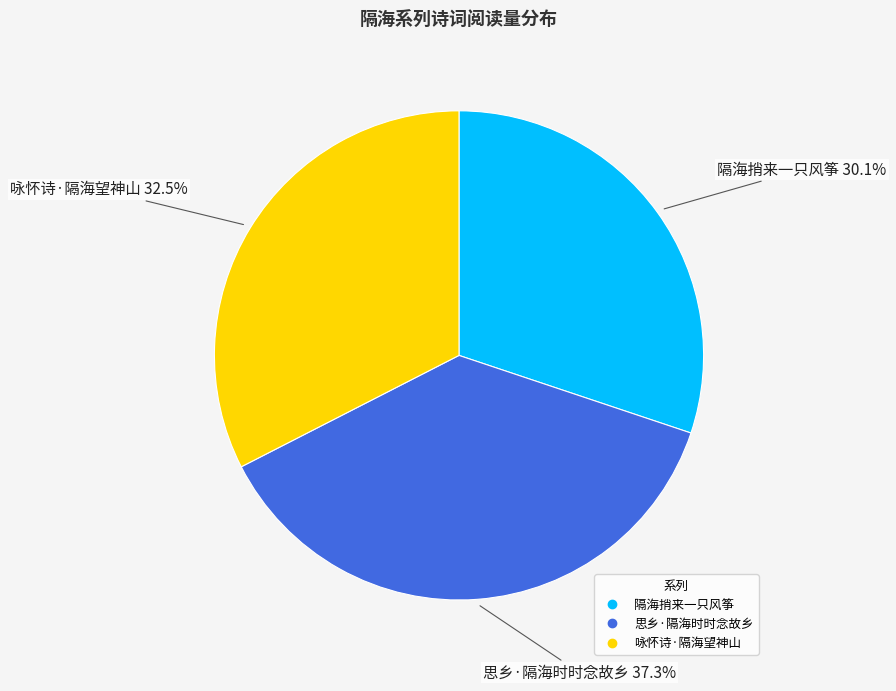

Which slice is the smallest?

隔海捎来一只风筝